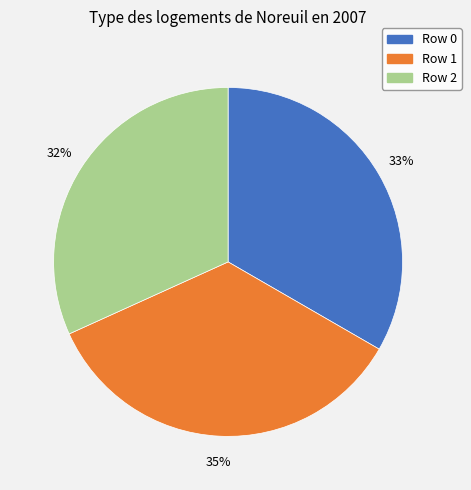

Does any single category account for the majority?

No